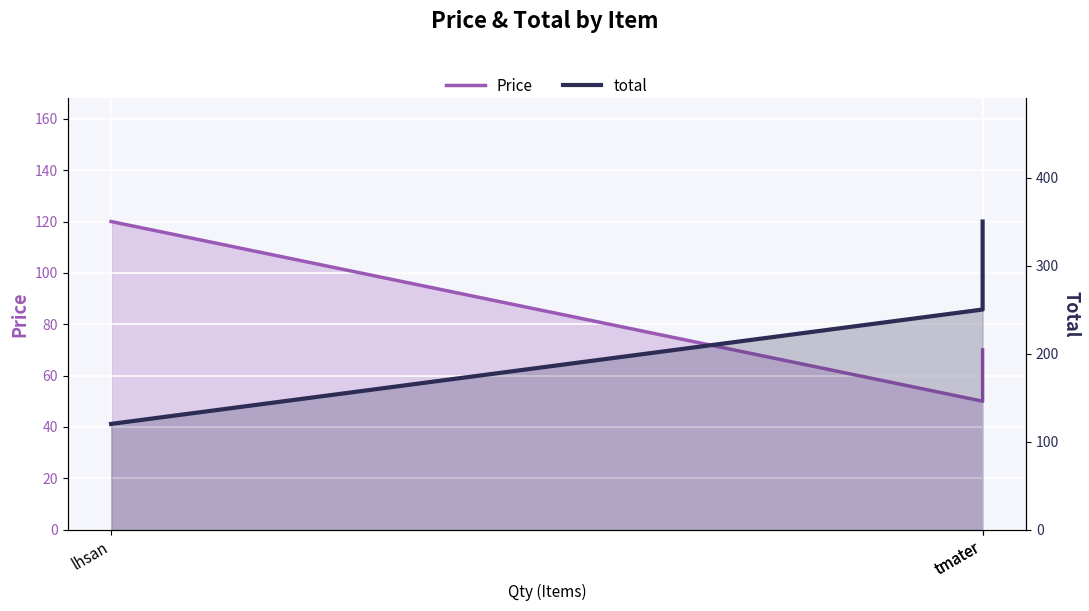

What is the difference between the maximum and minimum values in the Price series?

70